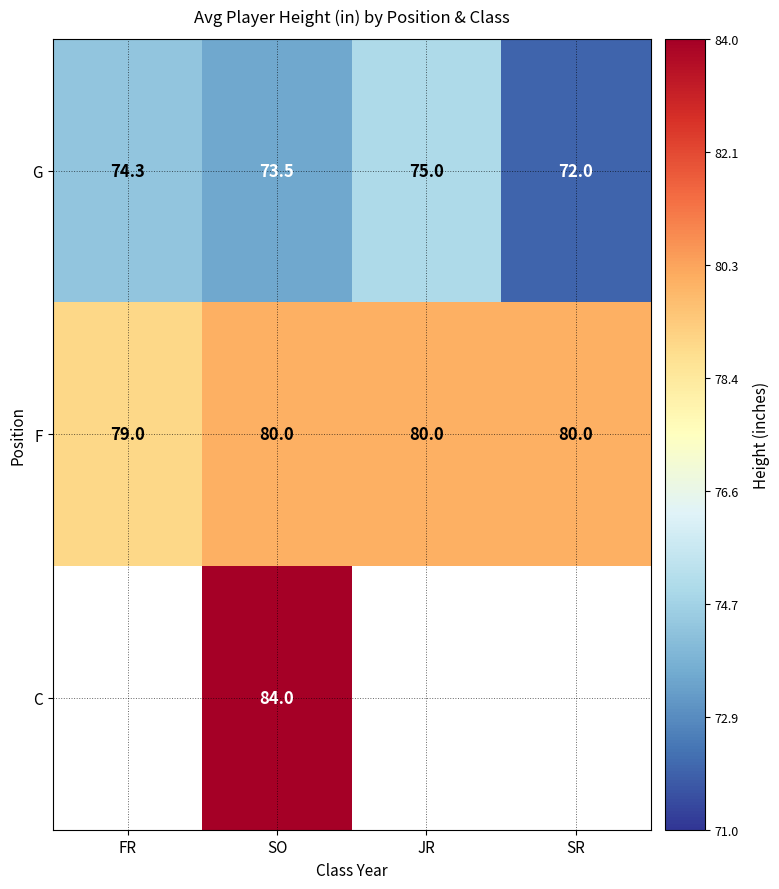

At SO, list the series in order from largest to smallest.

C, F, G